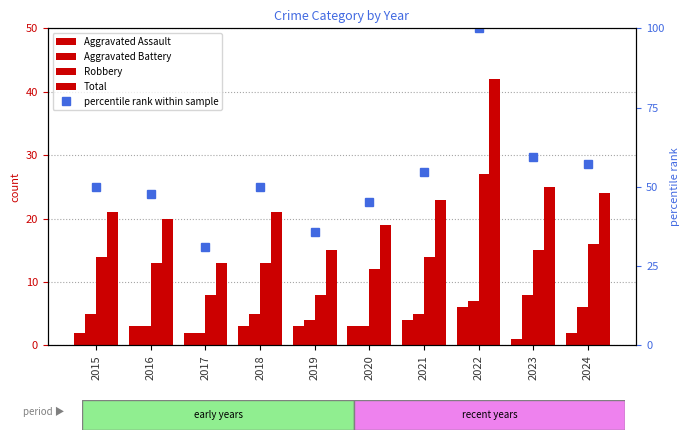

Reading right to left, extract all data points from this chart.

Aggravated Assault: 2.0	1.0	6.0	4.0	3.0	3.0	3.0	2.0	3.0	2.0
Aggravated Battery: 6.0	8.0	7.0	5.0	3.0	4.0	5.0	2.0	3.0	5.0
Robbery: 16.0	15.0	27.0	14.0	12.0	8.0	13.0	8.0	13.0	14.0
Total: 24.0	25.0	42.0	23.0	19.0	15.0	21.0	13.0	20.0	21.0
percentile rank within sample: 57.1	59.5	100.0	54.8	45.2	35.7	50.0	31.0	47.6	50.0